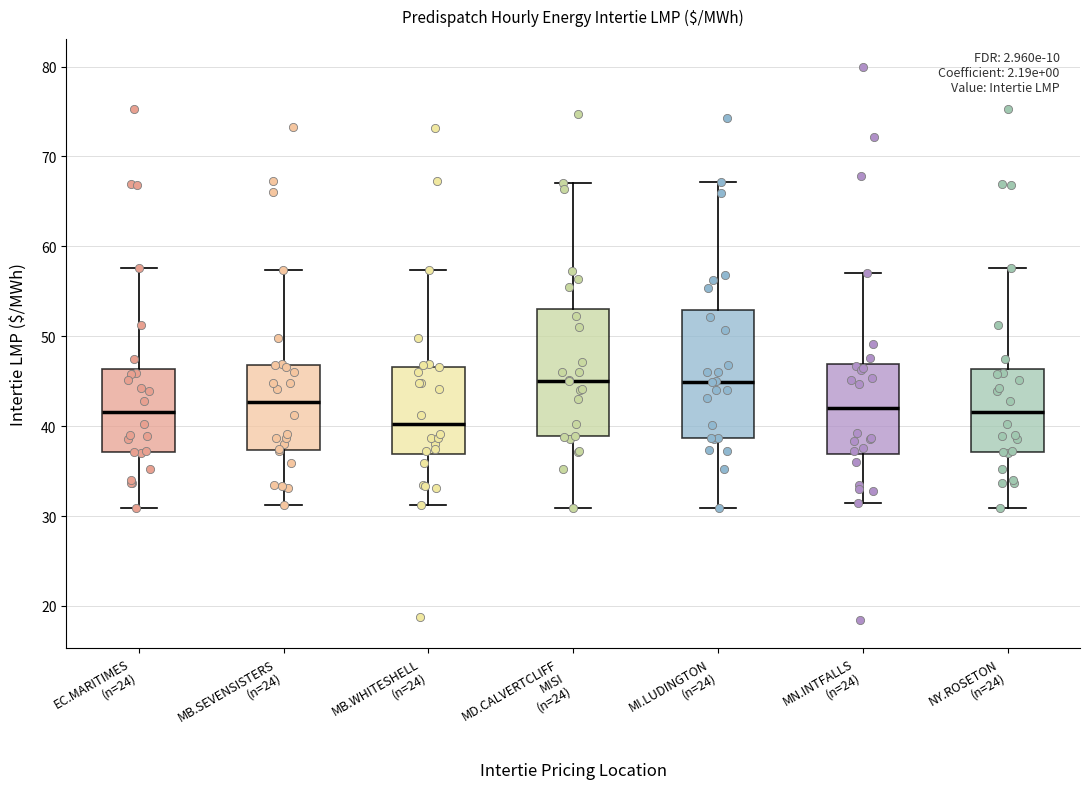

Where does the upper whisker of the box for EC.MARITIMES (n=24) end on the y-axis? The values are not printed on the chart, so give them approximately, as read against the axis.

58